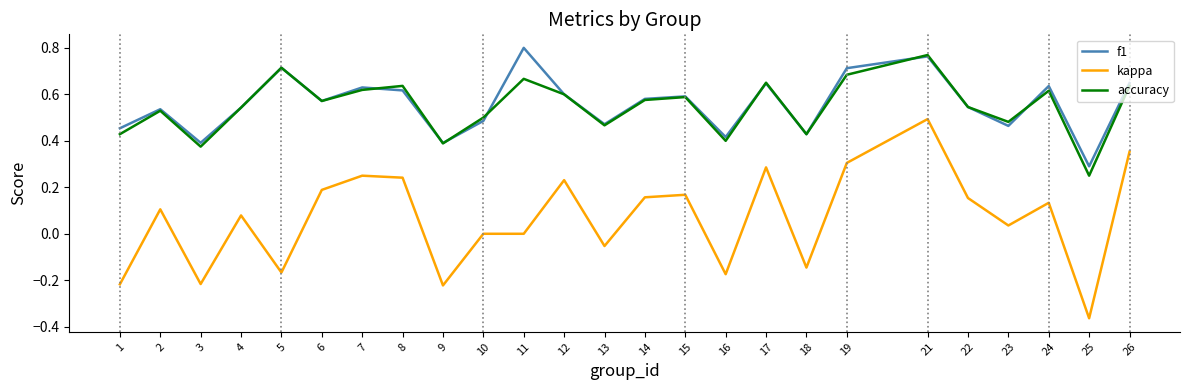

Where is the first local maximum for f1?

2